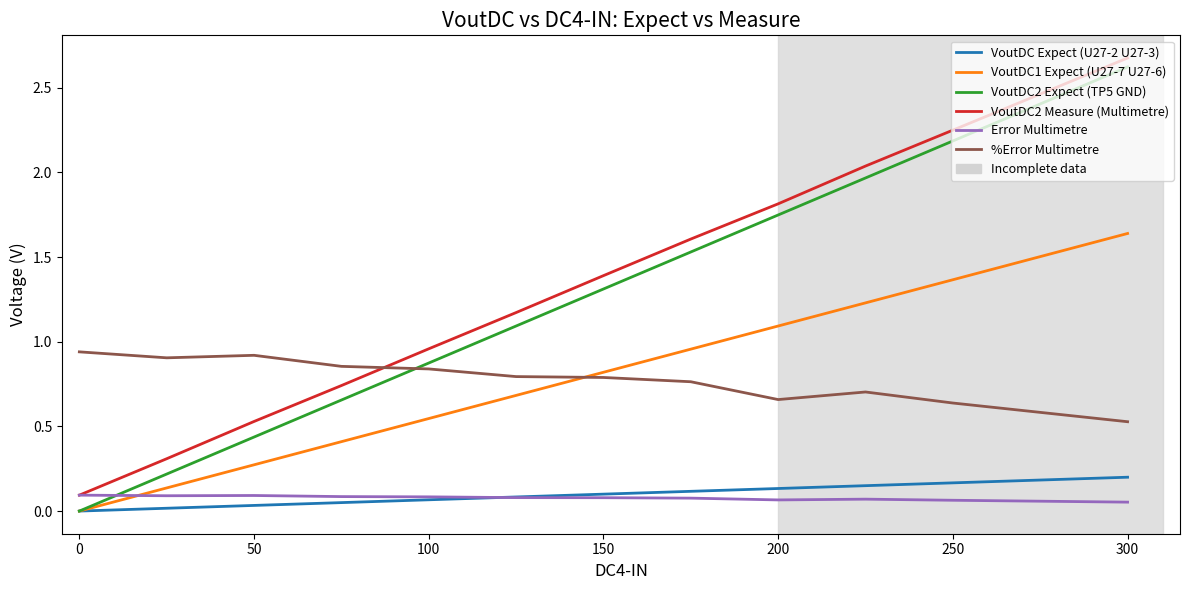

How many series are shown in this chart?

6